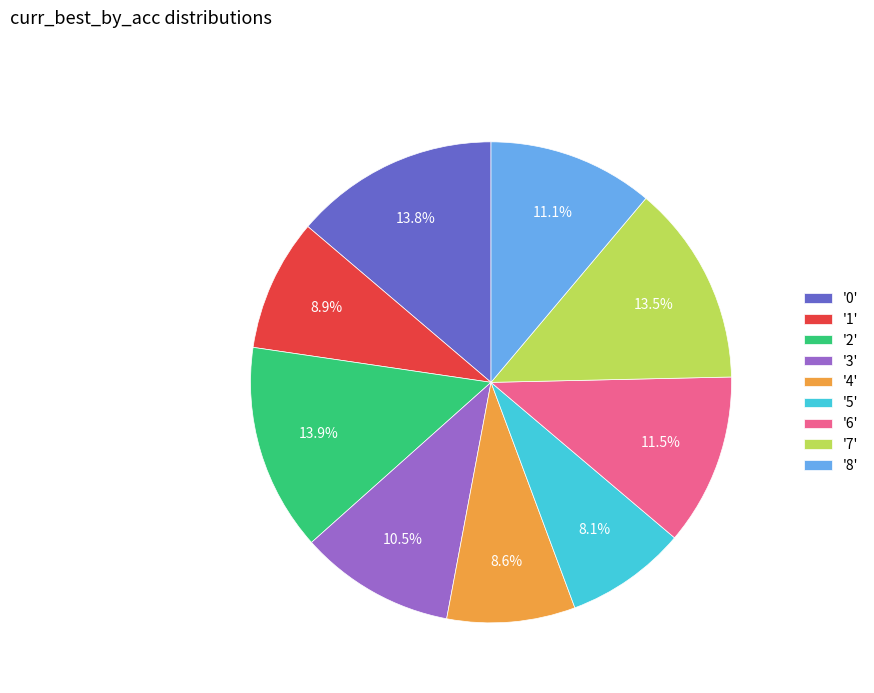

How many segments does this pie chart have?

9